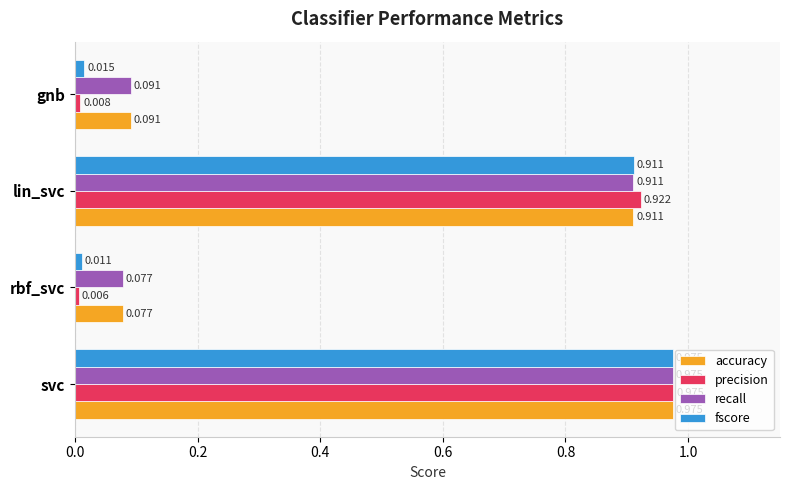

Is the value of recall at gnb greater than the value of precision at rbf_svc?

Yes